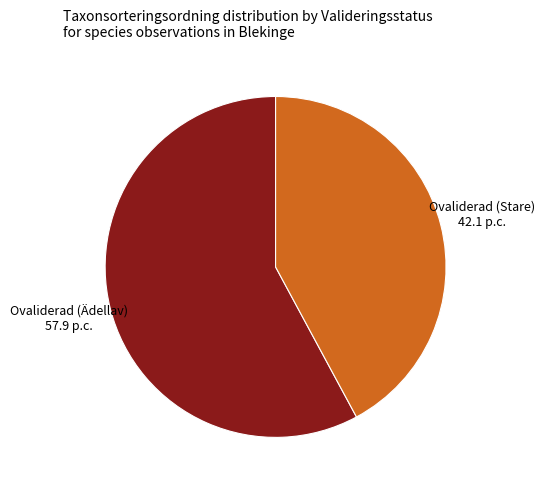

Is there any slice that represents more than half of the pie?

Yes